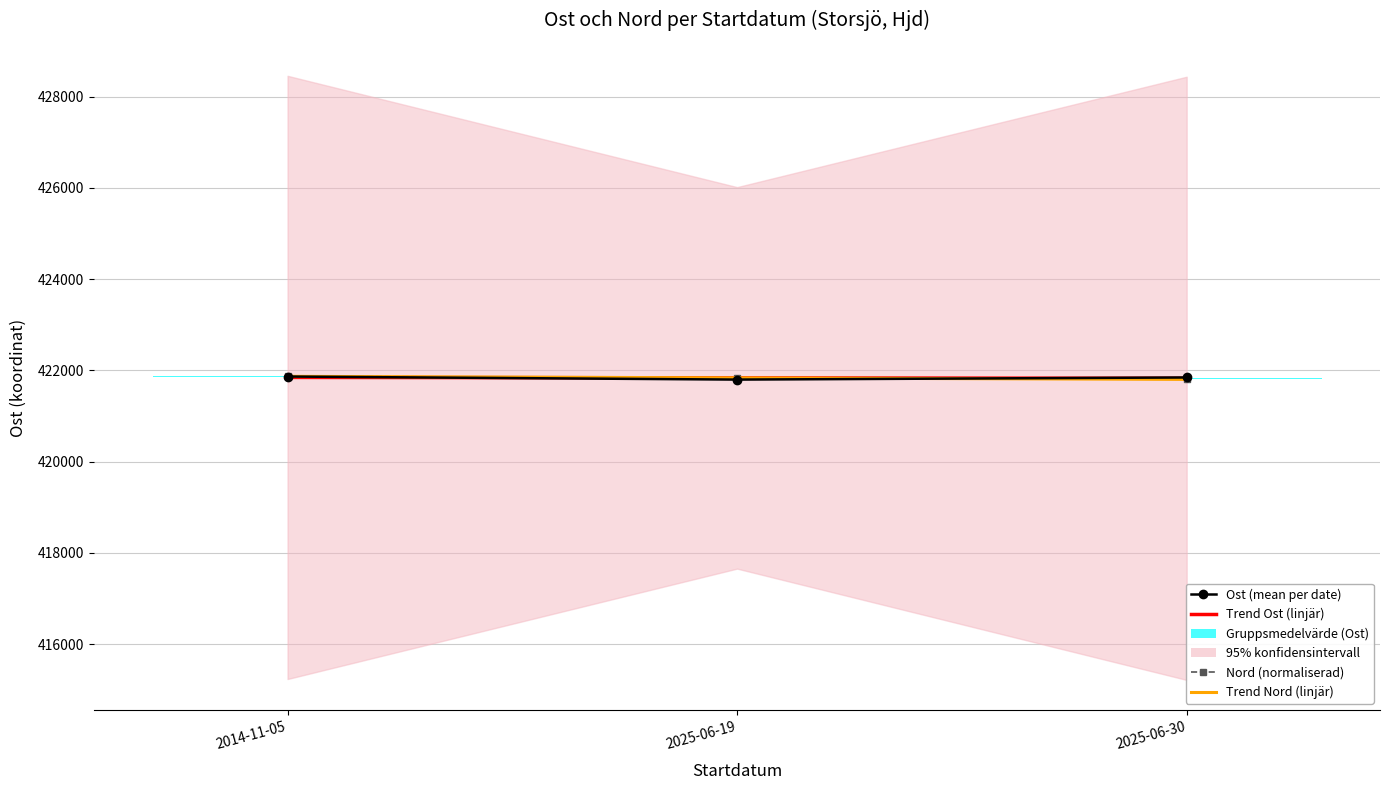

Is it true that Trend Ost (linjär) equals 623926.4 at 2025-06-19?

False